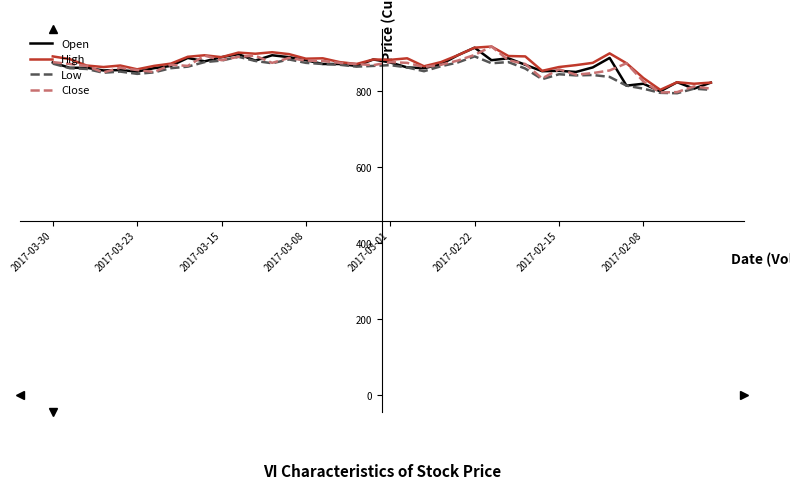

What is the minimum value for High?

804